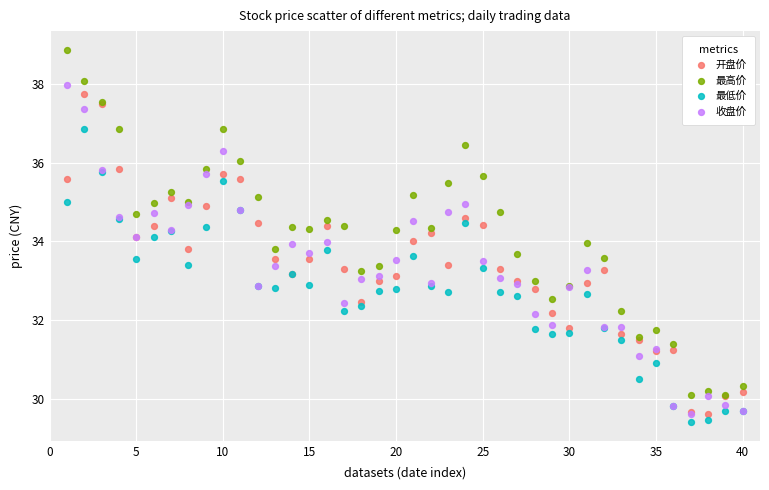

Which series reaches the minimum Y coordinate?

最低价